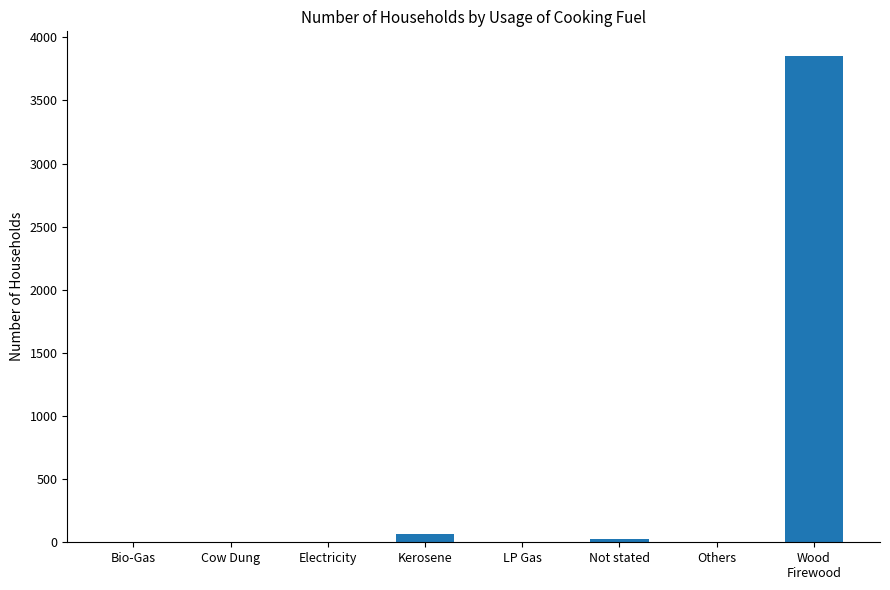

What is the sum of all values?

3947